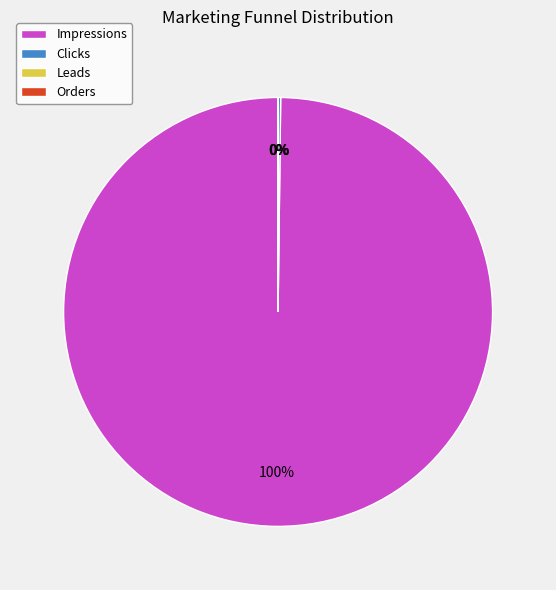

Which slice is the largest?

Impressions